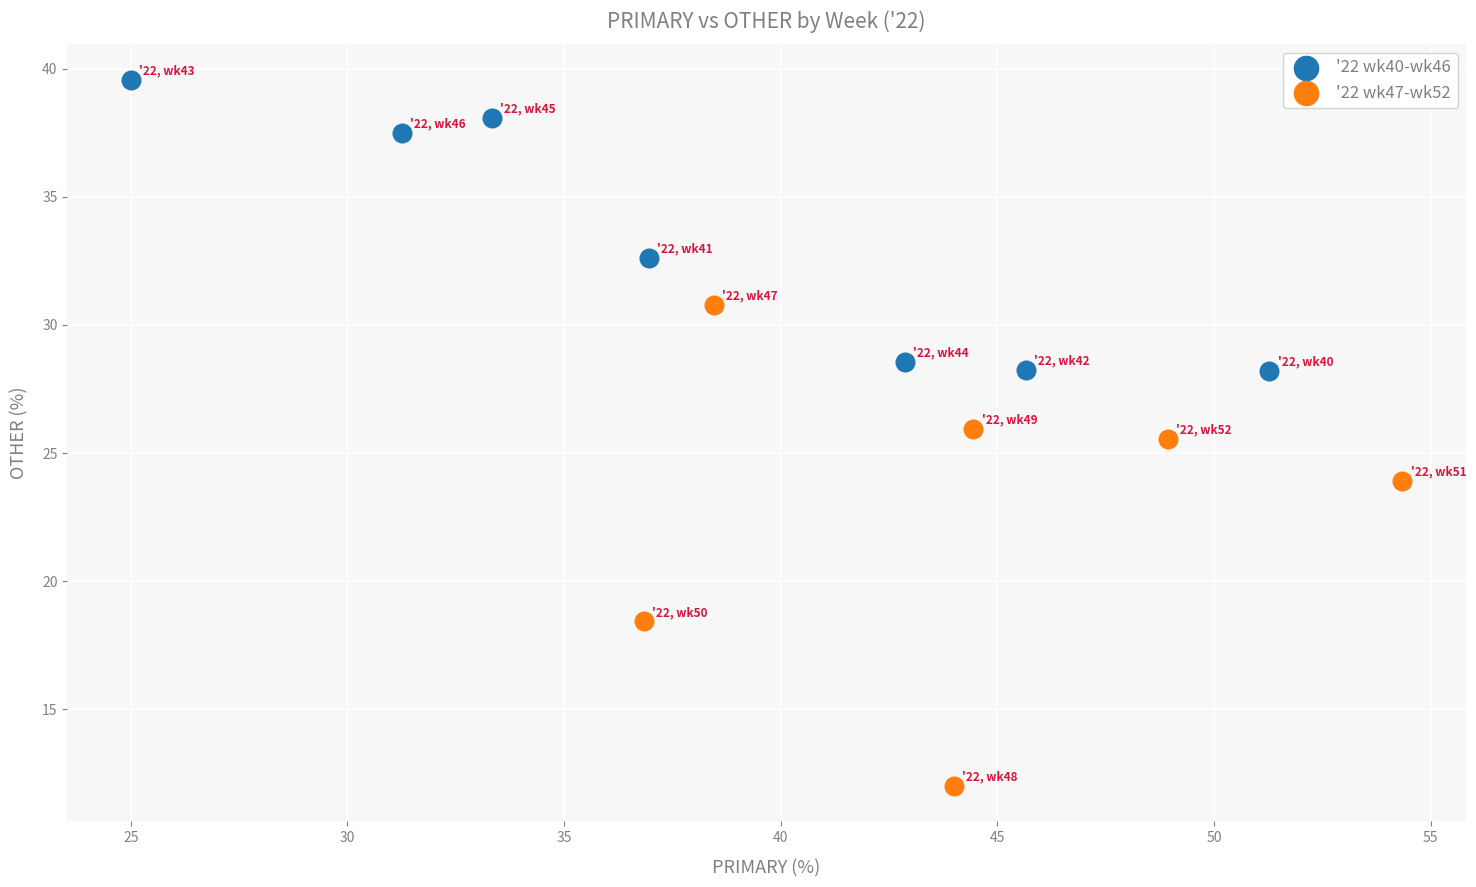

Which series contains the lowest Y value?

'22 wk47-wk52